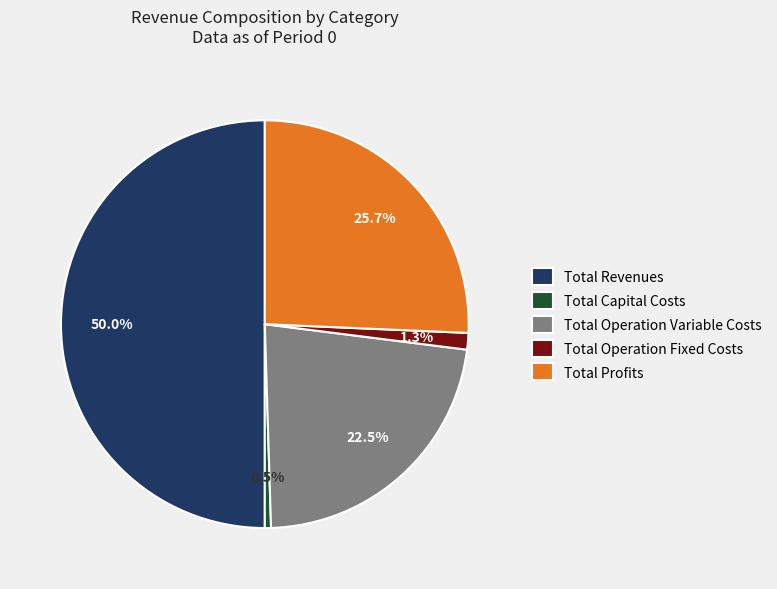

Combined, do Total Revenues and Total Profits account for over 50%?

Yes